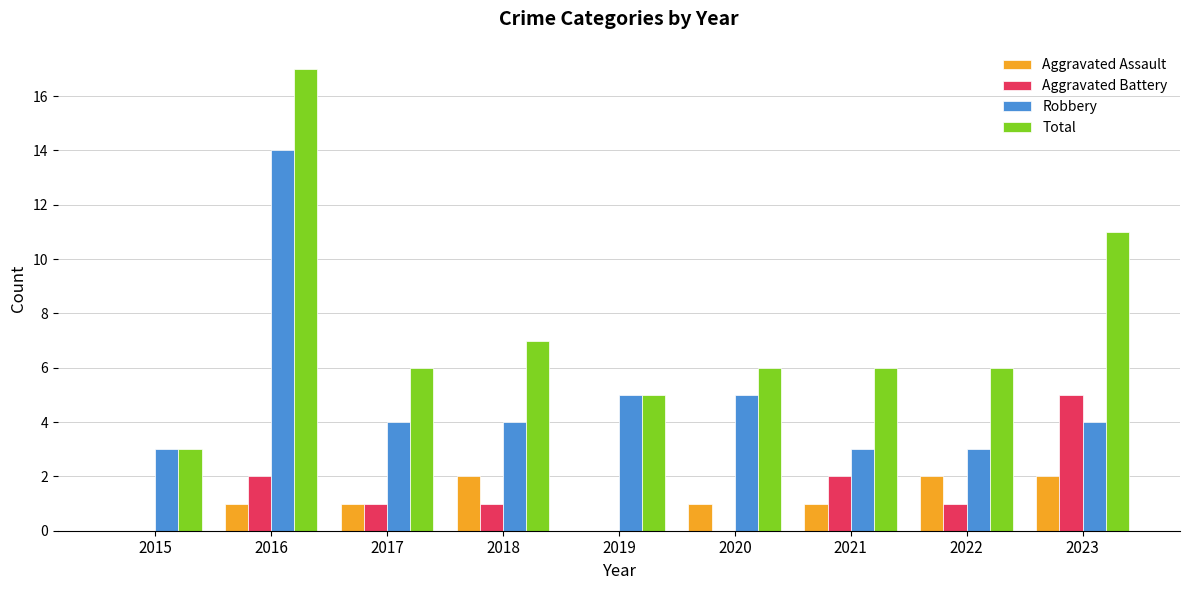

Between 2016 and 2023, which series saw the biggest shift?

Robbery